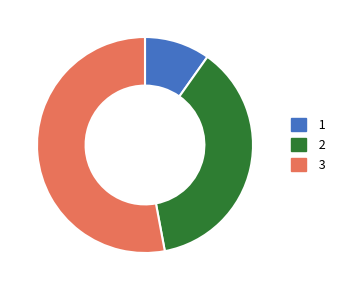

Is there any slice that represents more than half of the pie?

Yes